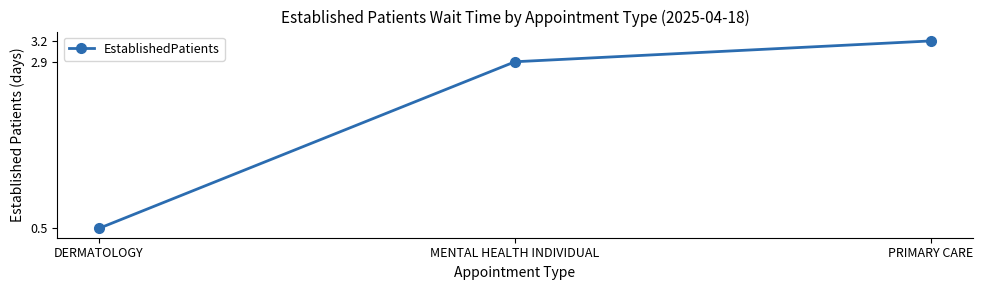

What position from the right is PRIMARY CARE?

1